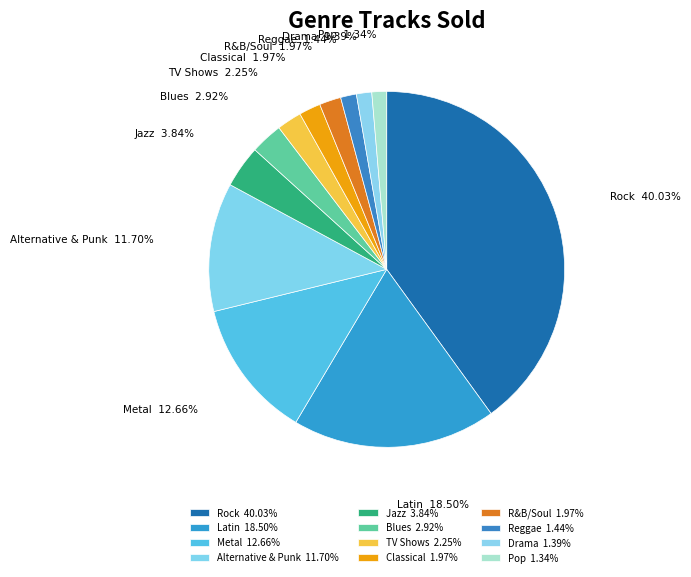

Is there any slice that represents more than half of the pie?

No